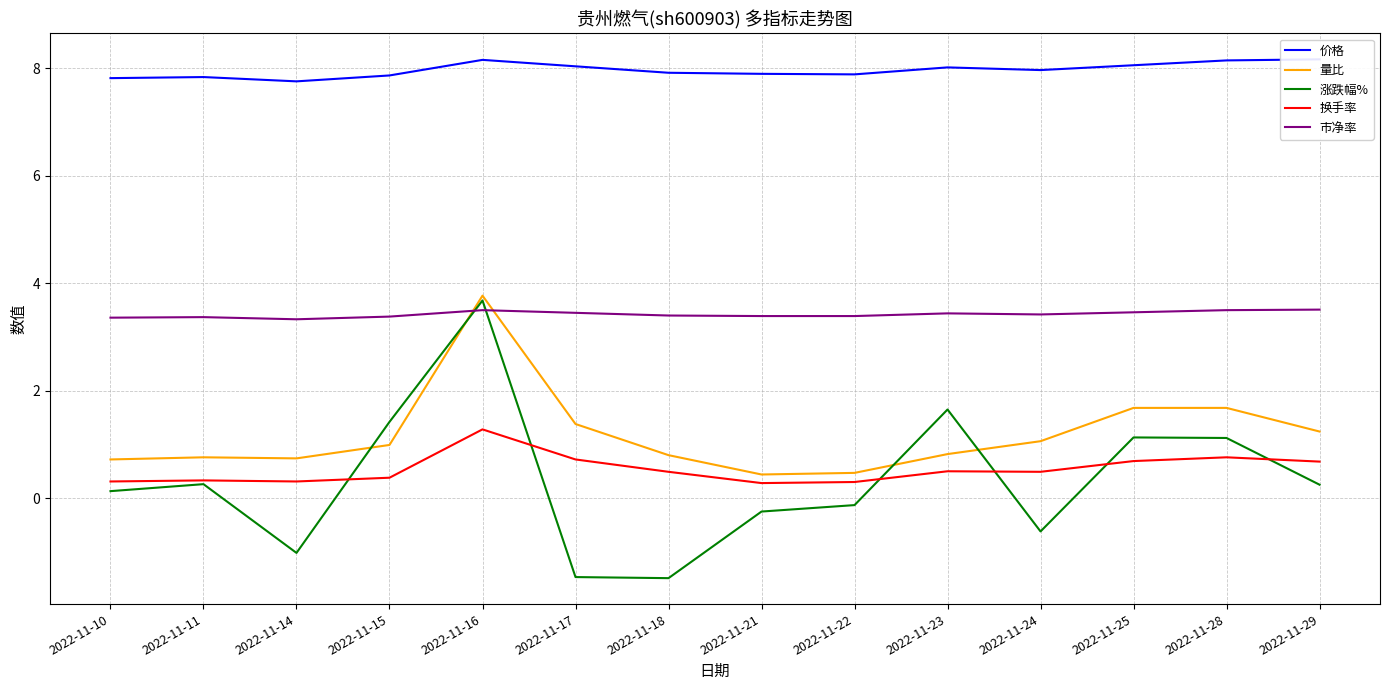

What is the difference between the maximum and minimum values in the 市净率 series?

0.2